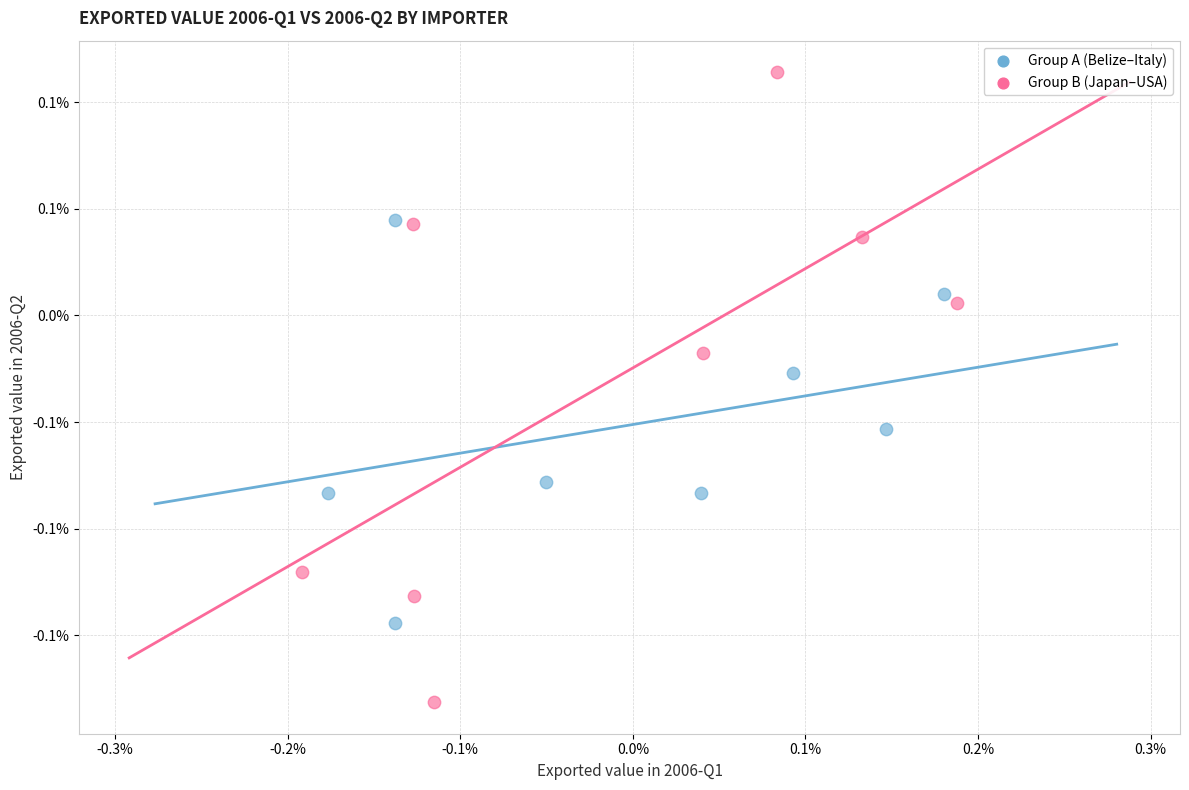

Which series contains the lowest Y value?

Group B (Japan–USA)